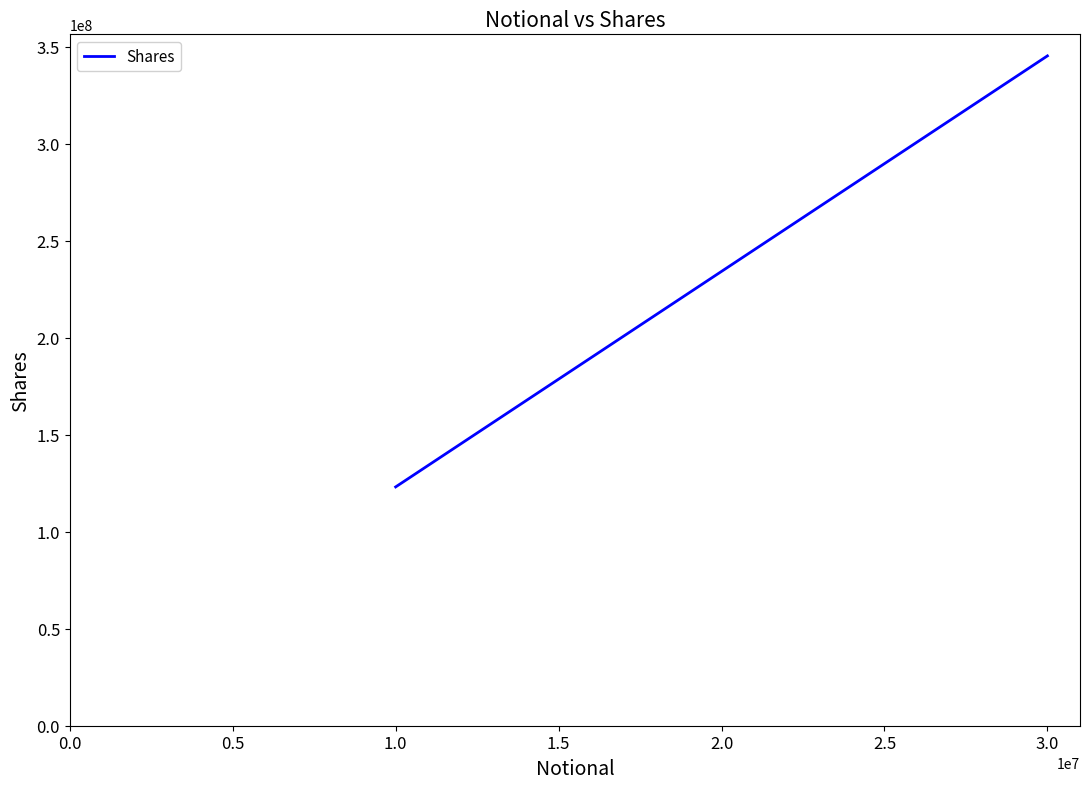

Is this an area chart (filled region under the line)?

No